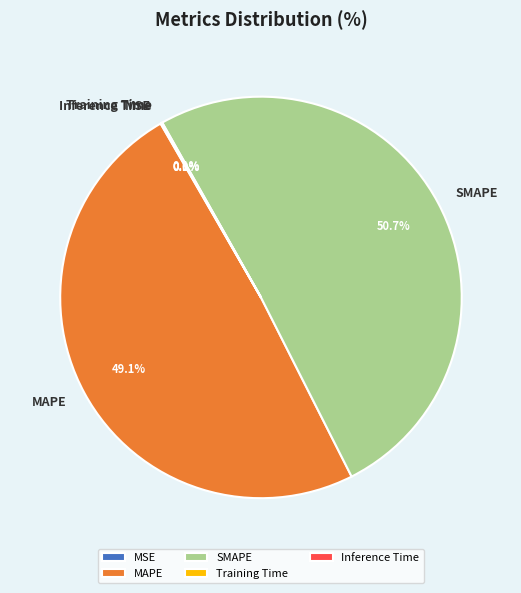

Does any single category account for the majority?

Yes